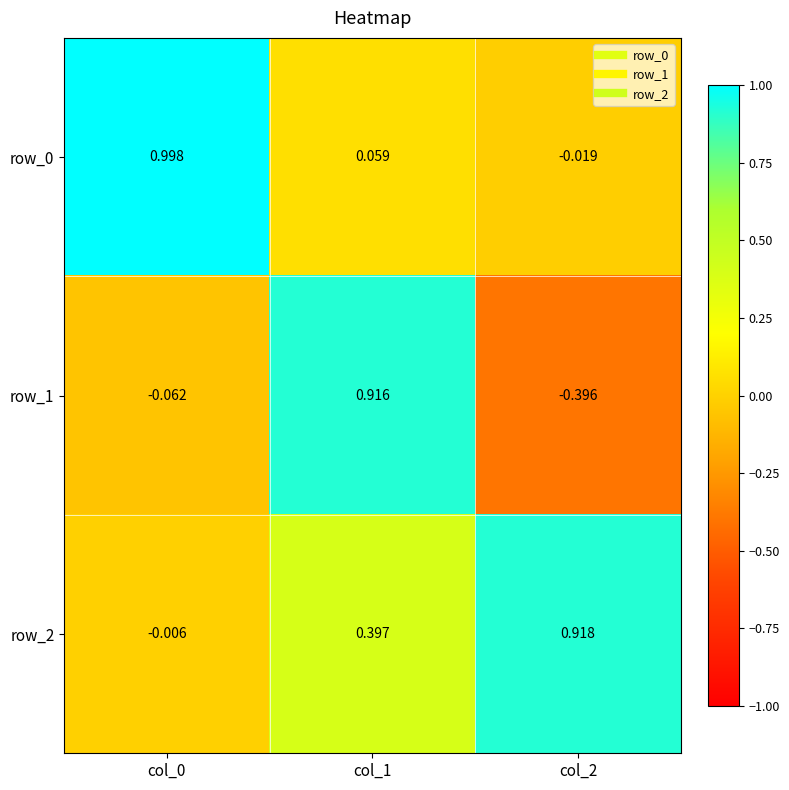

Is the value of row_2 at col_1 greater than the value of row_0 at col_1?

Yes